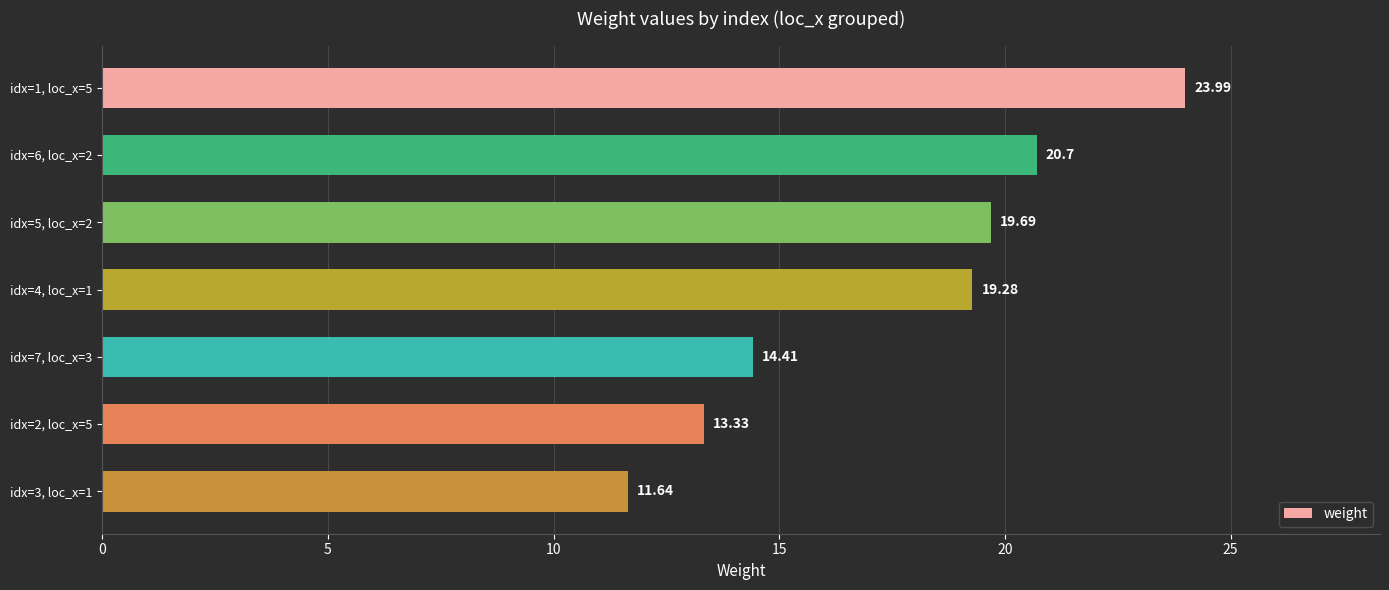

What is the change in value from idx=5, loc_x=2 to idx=7, loc_x=3?

-5.3